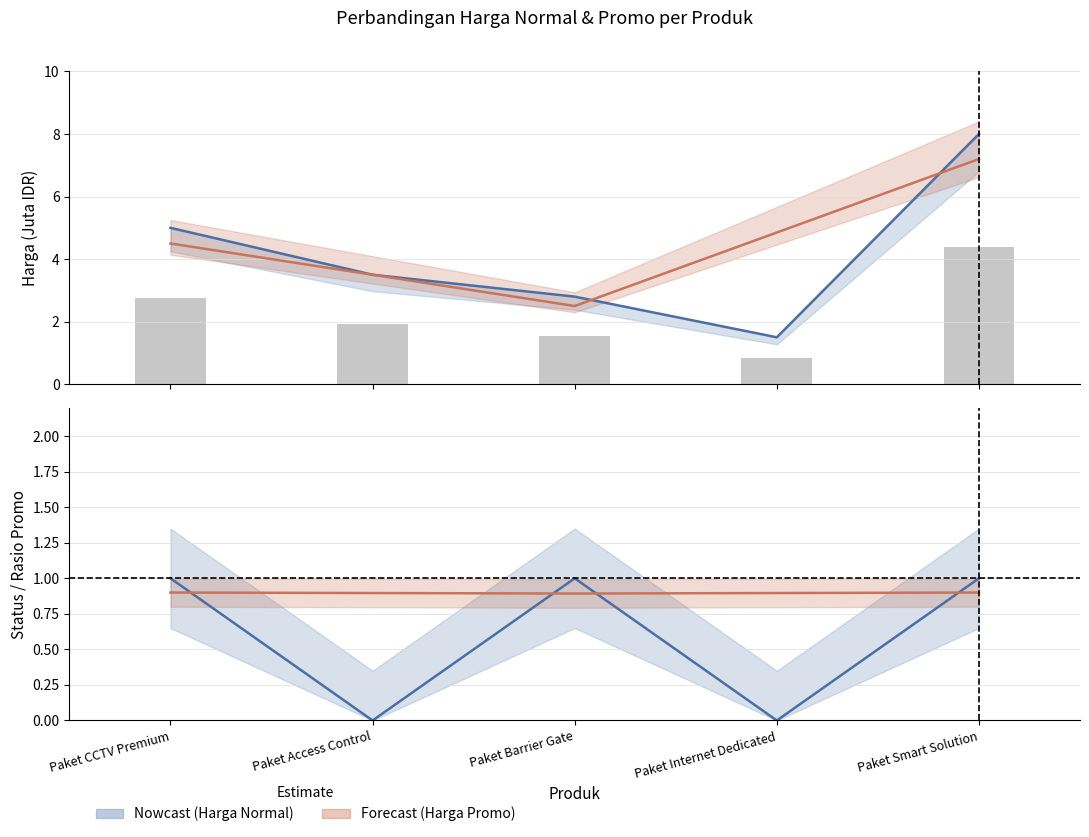

The is_promo series shows 0.3 at Paket Barrier Gate. True or false?

False